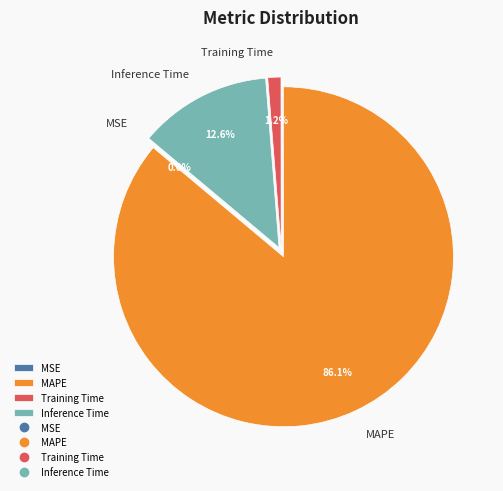

Between Inference Time and MAPE, which is larger?

MAPE